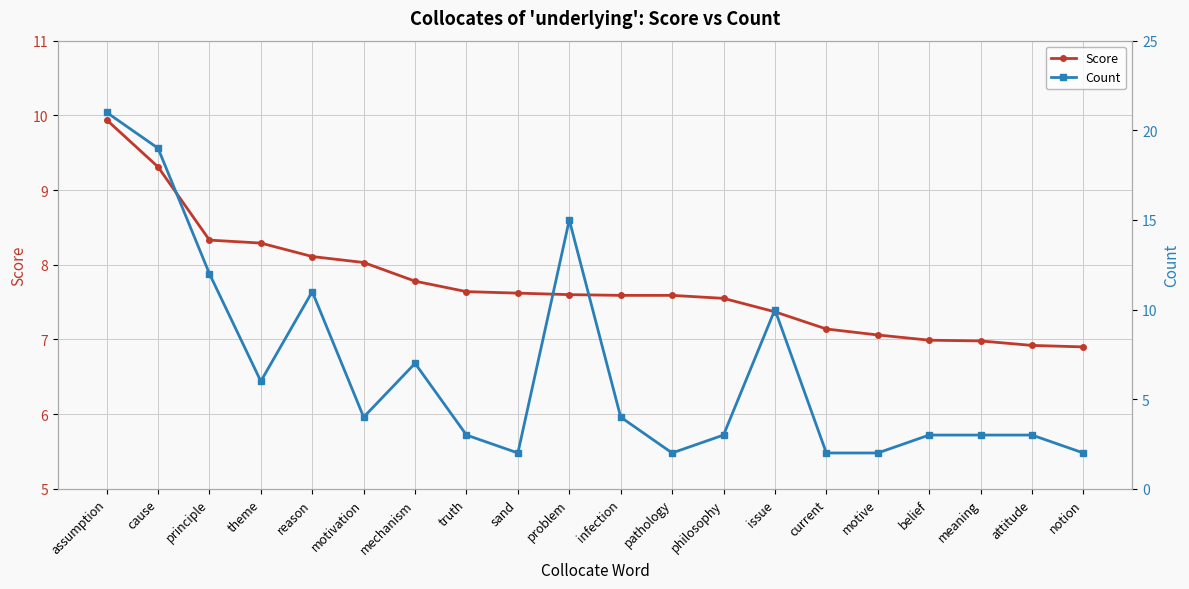

Is the value of Count at pathology greater than the value of Score at meaning?

No